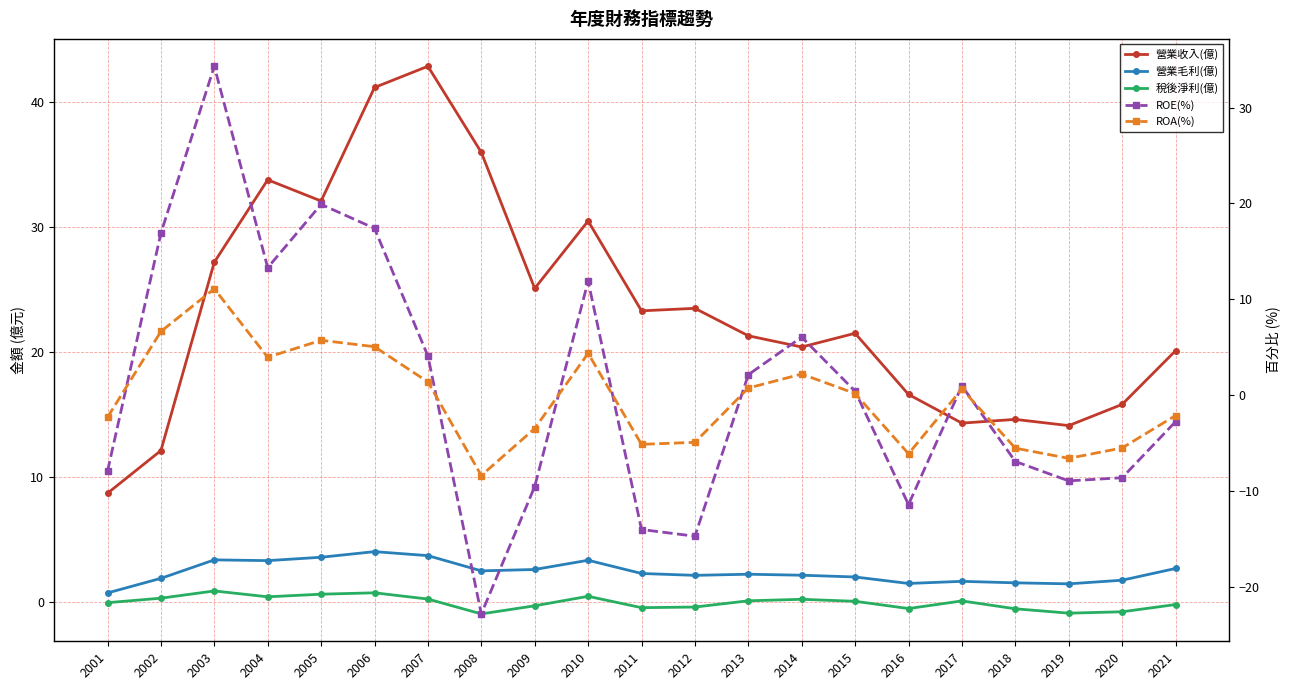

What is the value of the 營業毛利(億) point at the 2nd from the left?

1.9